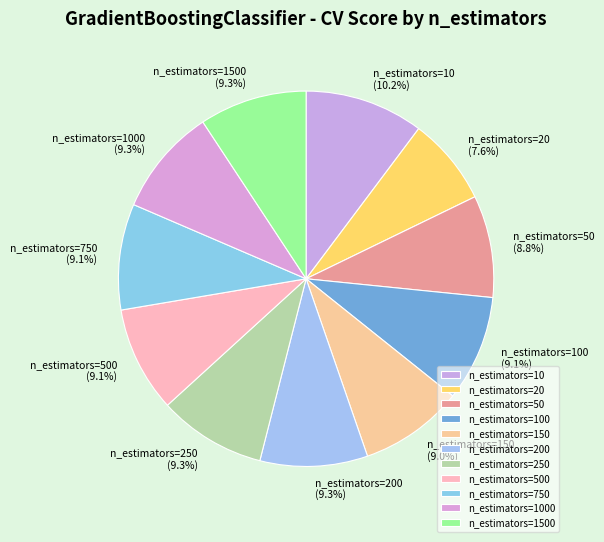

The n_estimators=150 slice represents 3% of the pie. True or false?

False